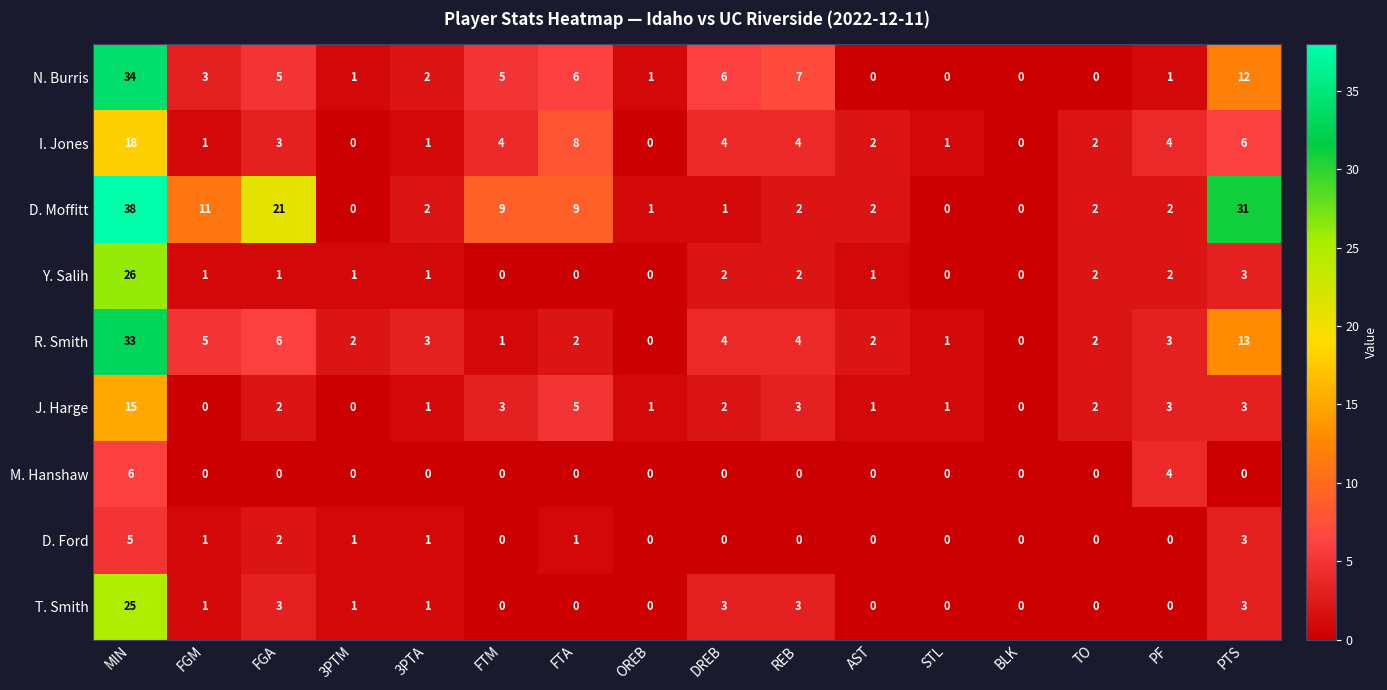

What is the sum of the D. Moffitt values at 3PTA and FTM?

11